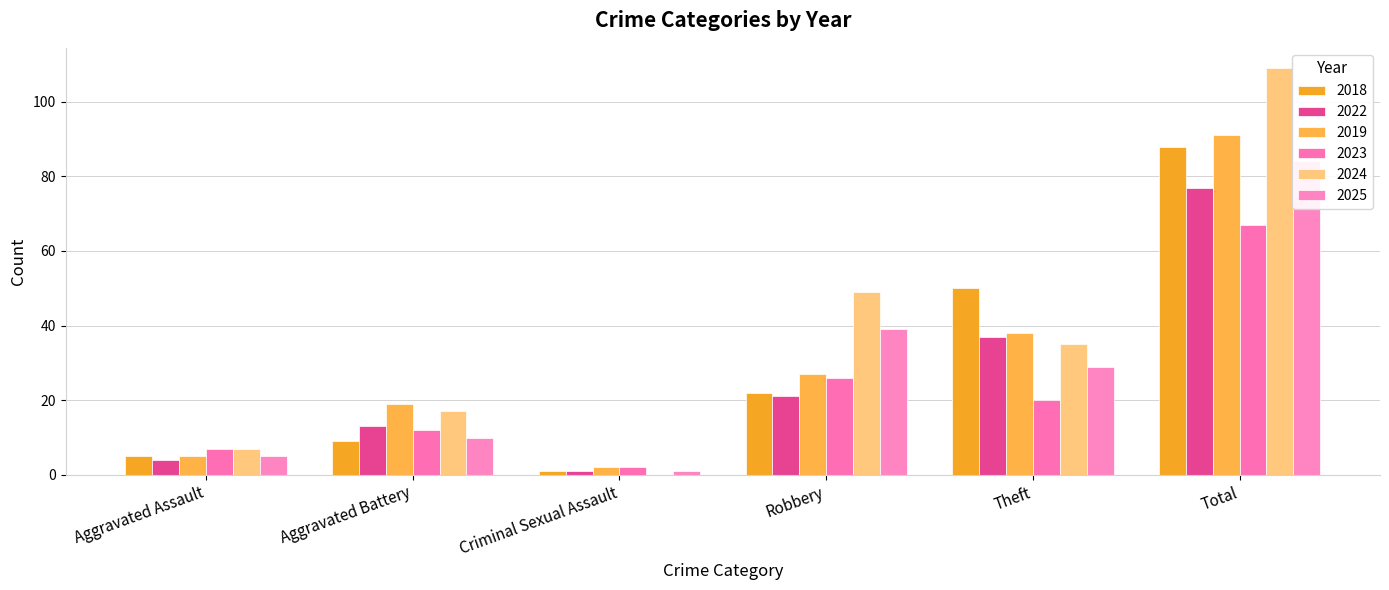

Is it true that 2025 equals 29 at Theft?

True